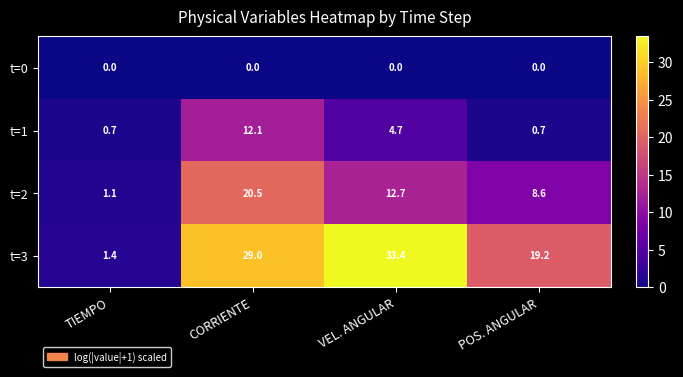

Rank the series at POS. ANGULAR from highest to lowest value.

t=3, t=2, t=1, t=0